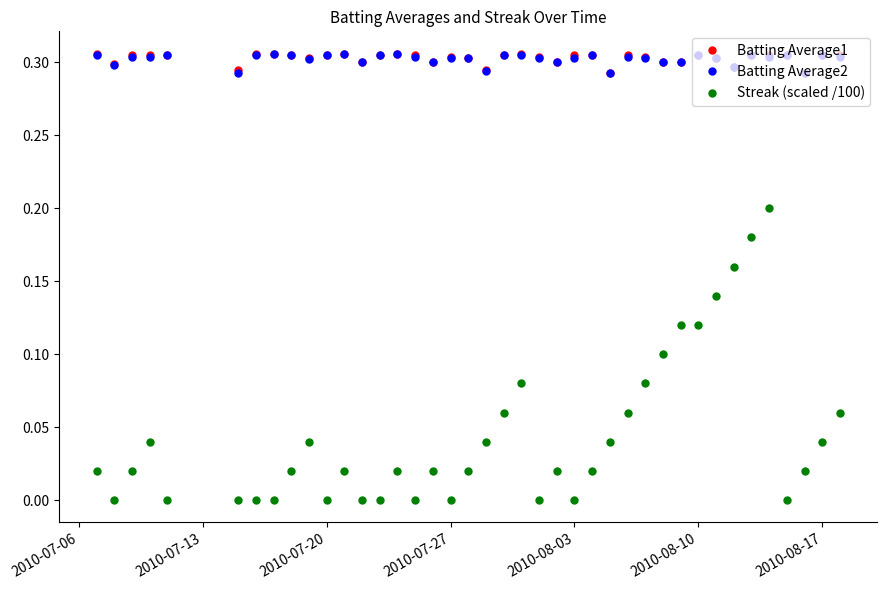

True or false: Batting Average1 and Streak (scaled /100) cross at least once.

False